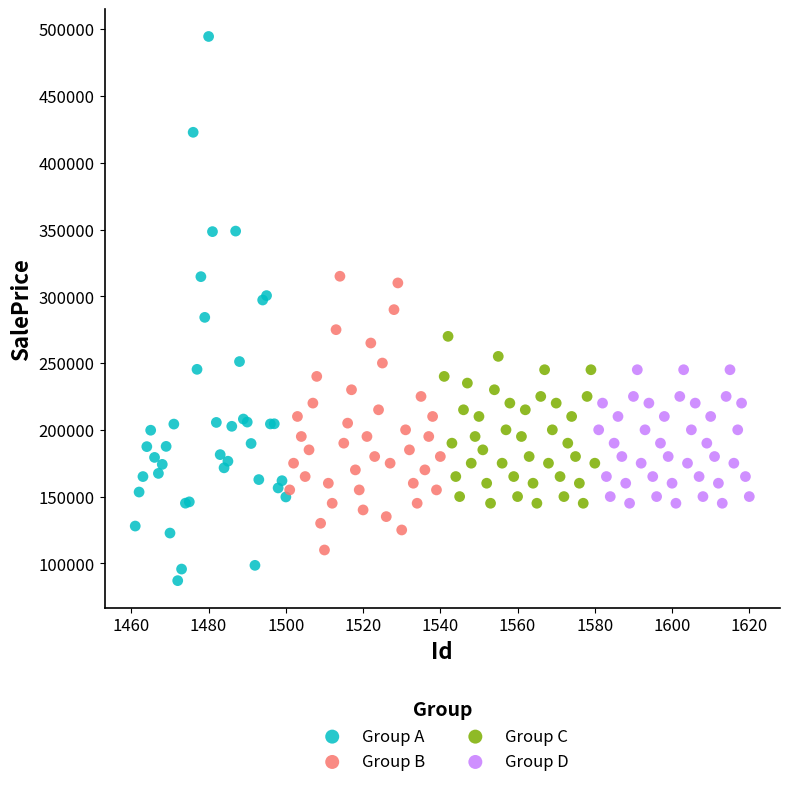

Which series contains the highest Y value?

Group A